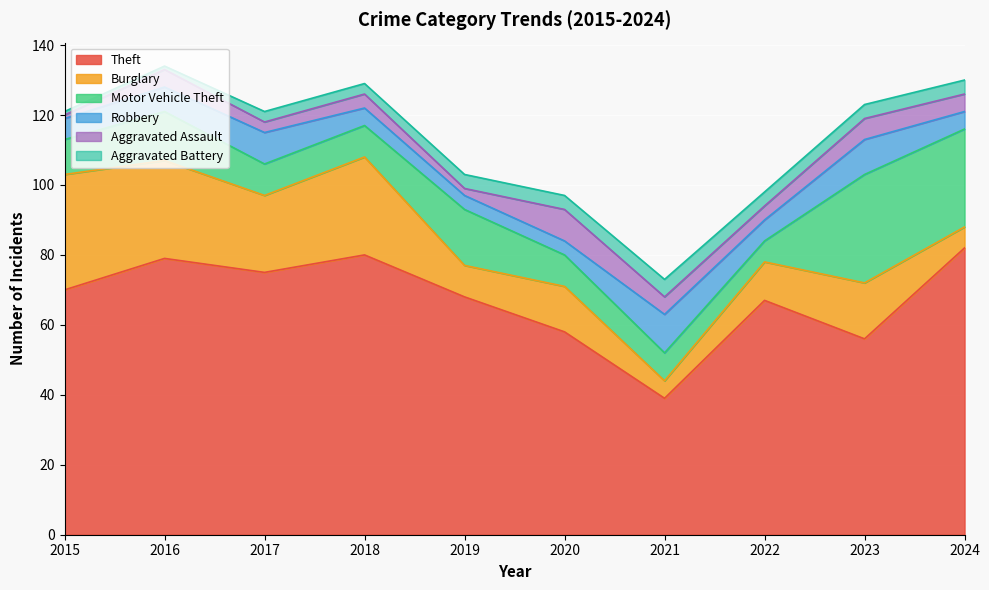

What is the average value of the Aggravated Battery series?

3